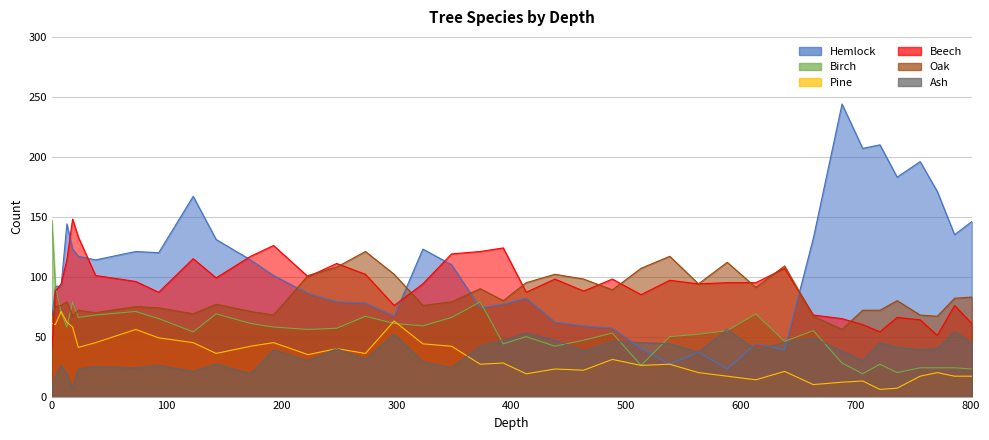

At which category is the sum across all series the highest?

18